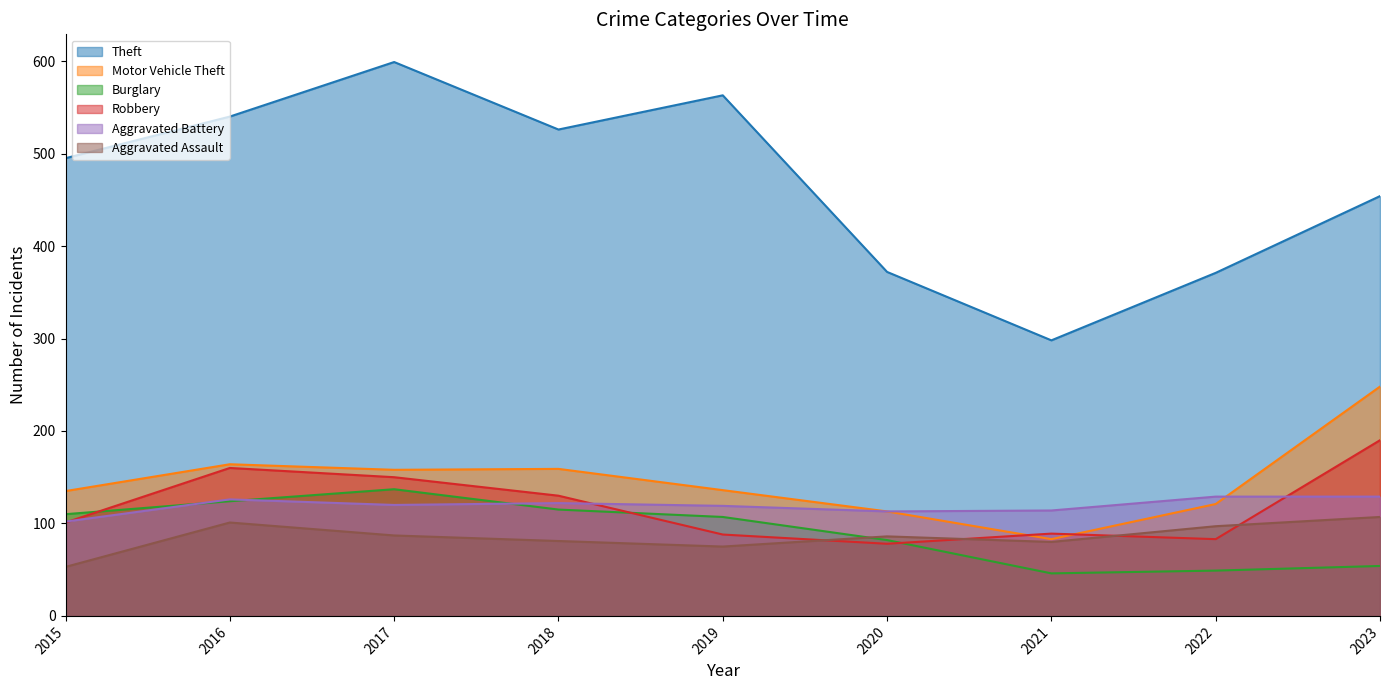

Between 2021 and 2019, which is larger?

2019